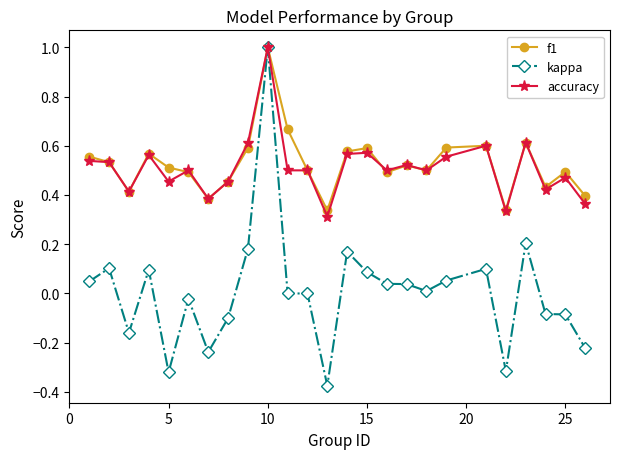

What is the maximum value shown in the chart?

1.0